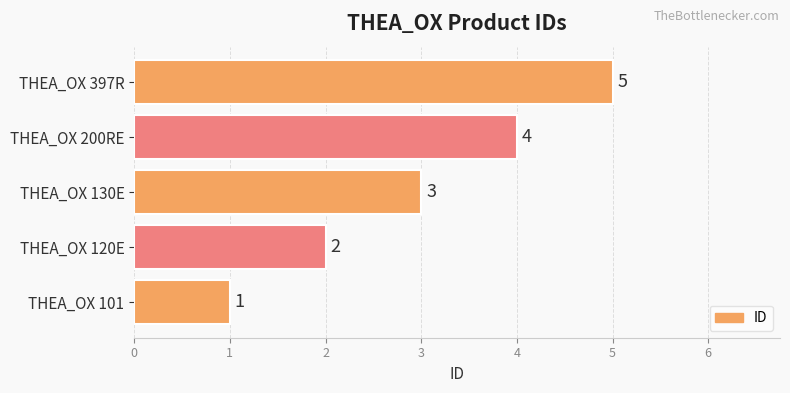

At which label is the value closest to 3?

THEA_OX 130E